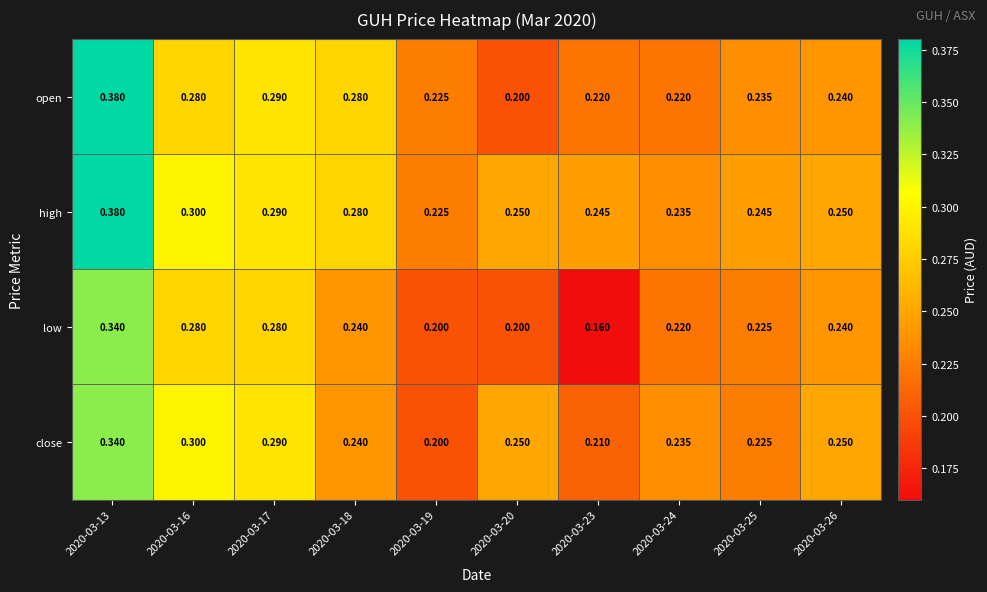

Between 2020-03-13 and 2020-03-25, which series saw the biggest shift?

open